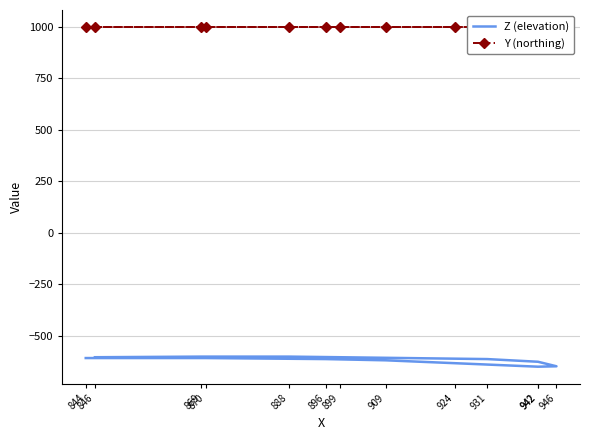

Which series has the widest spread of values?

Z (elevation)